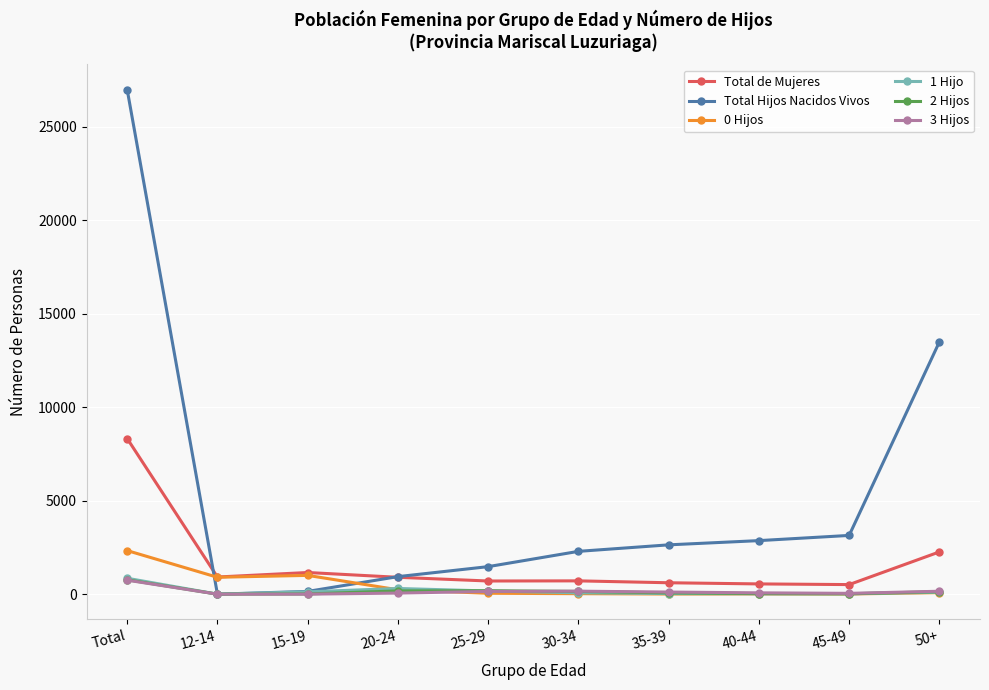

How many values in the Total de Mujeres series are below 902?

5